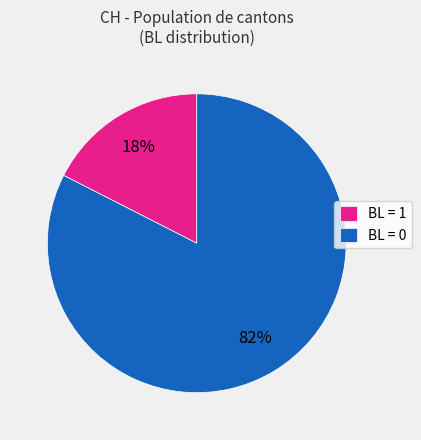

To the nearest percent, what is the average slice percentage?

50%